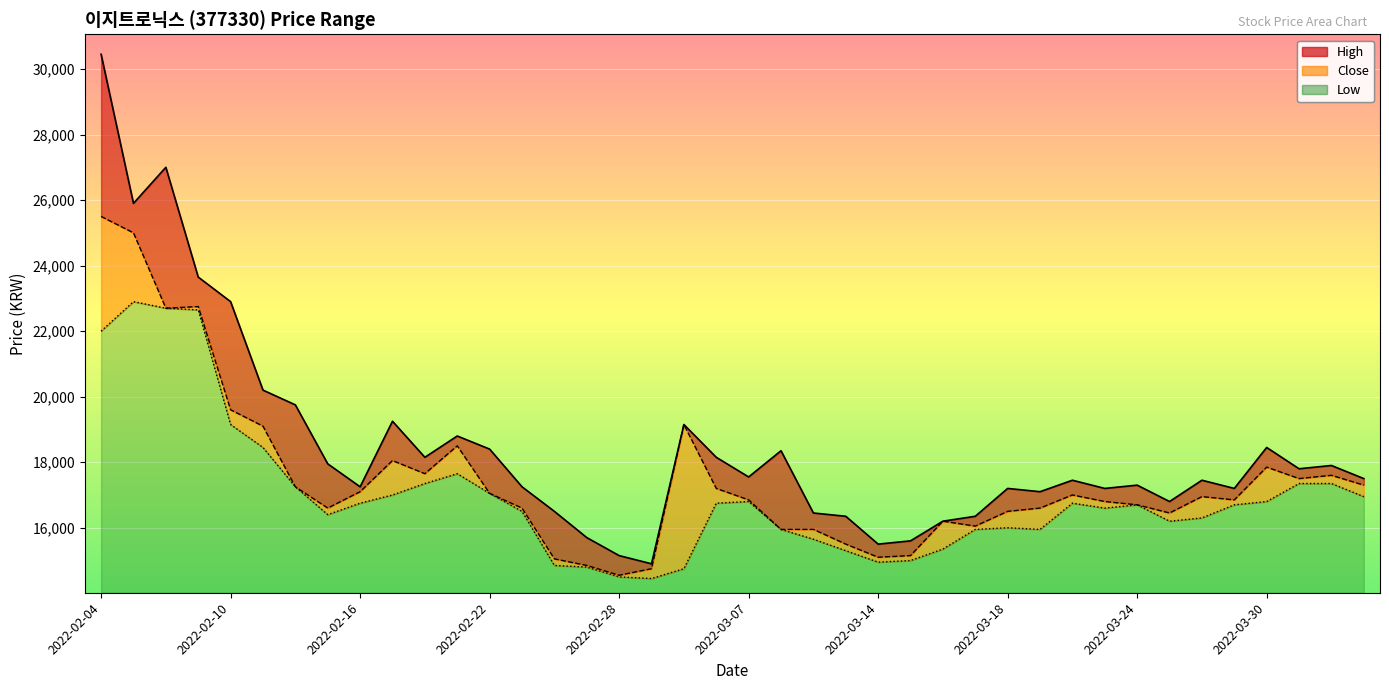

What is the label of the 35th point from the right?

2022-02-11